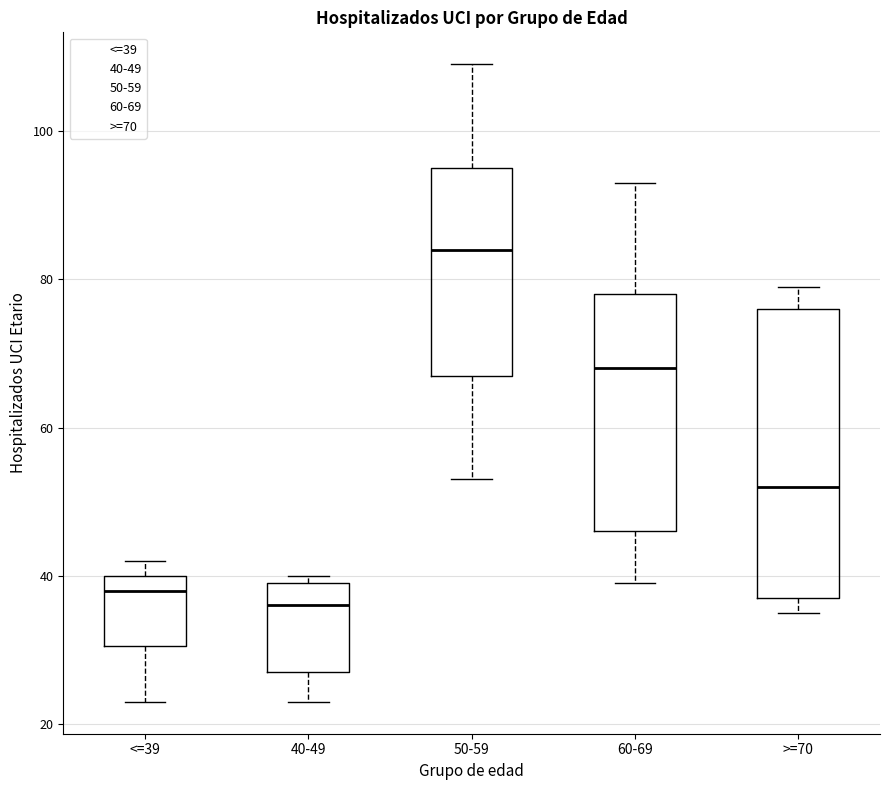

Which box has the highest median line?

50-59